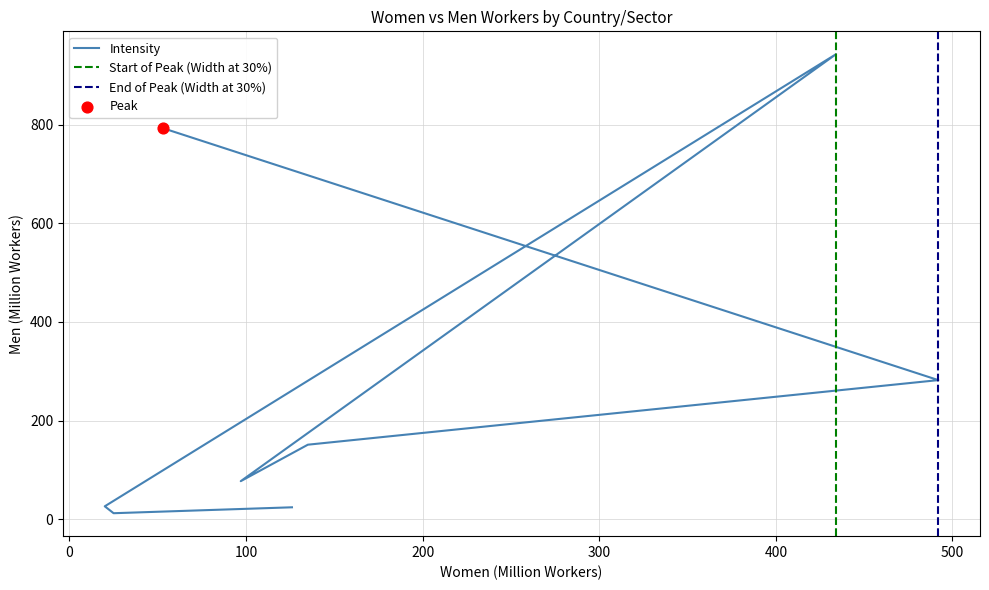

Which has a higher value, 97 or 126?

97